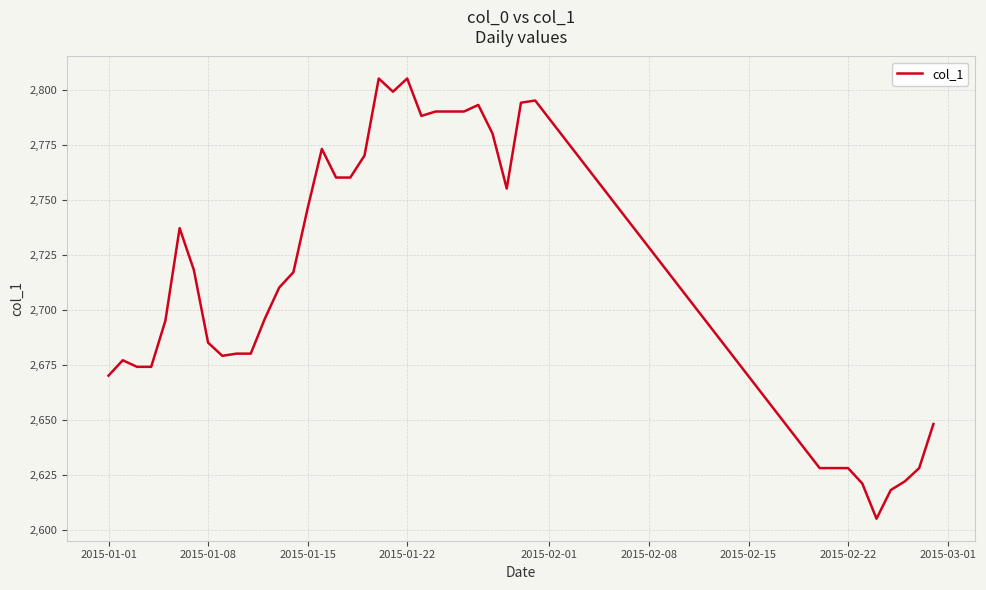

What is the minimum value shown in the chart?

2605